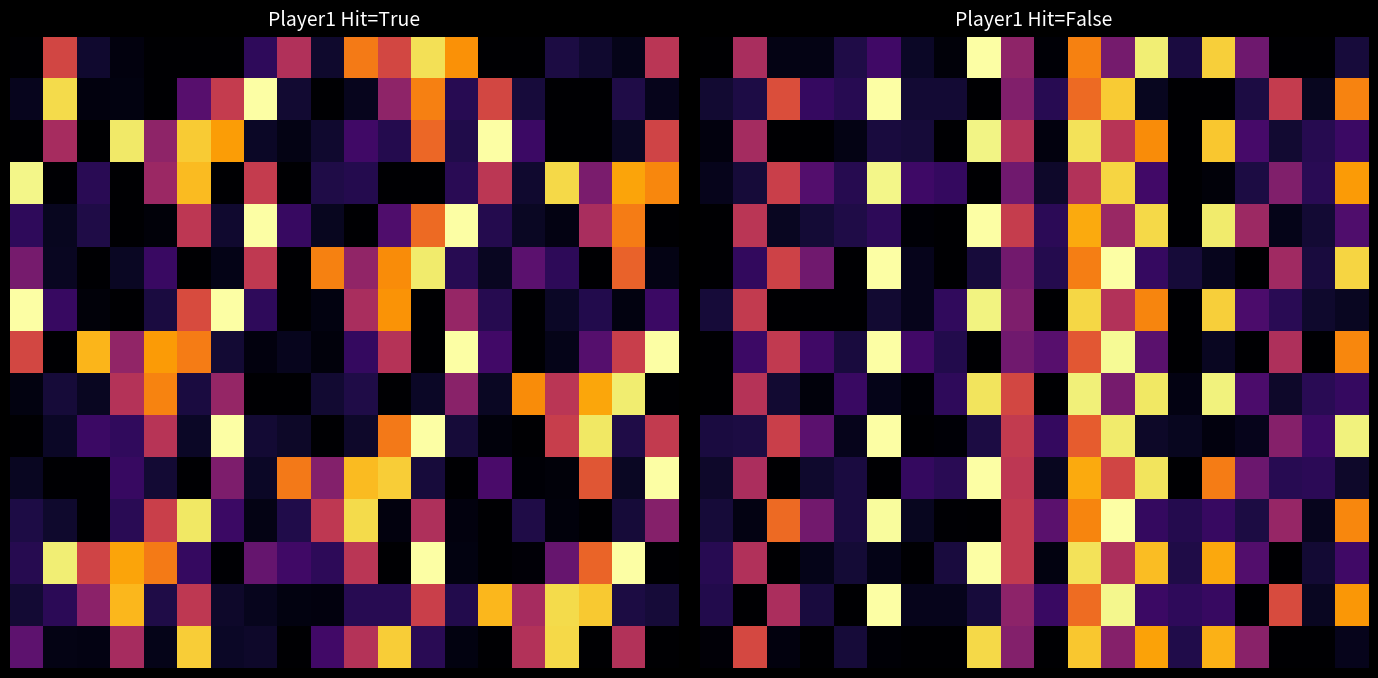

At how many categories does at least one series exceed 0?

20